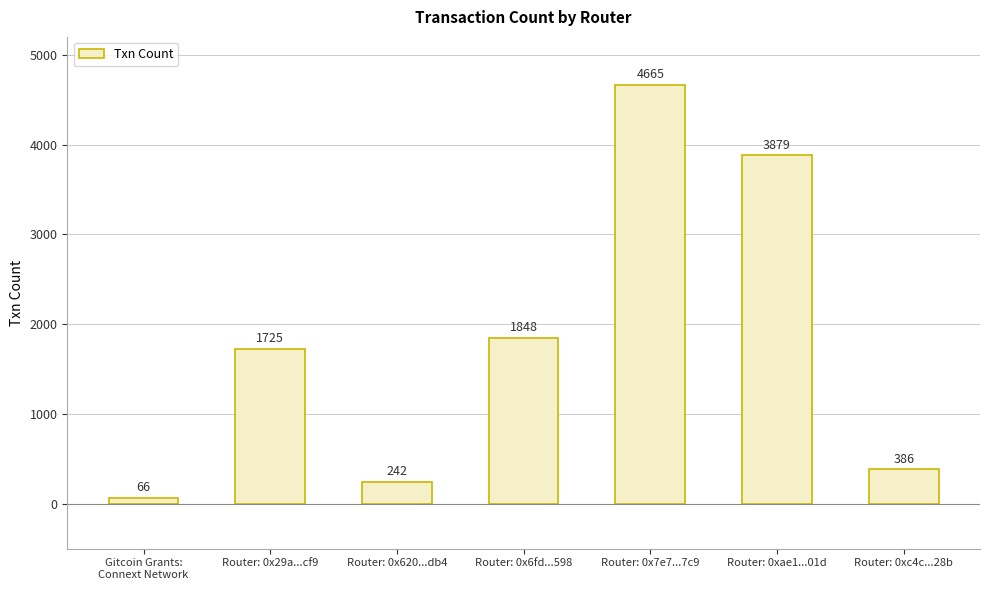

What is the smallest value displayed?

66